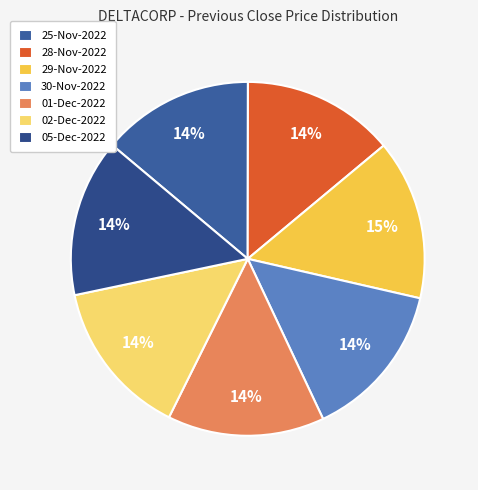

To the nearest percent, what percentage of the pie is 30-Nov-2022?

14%